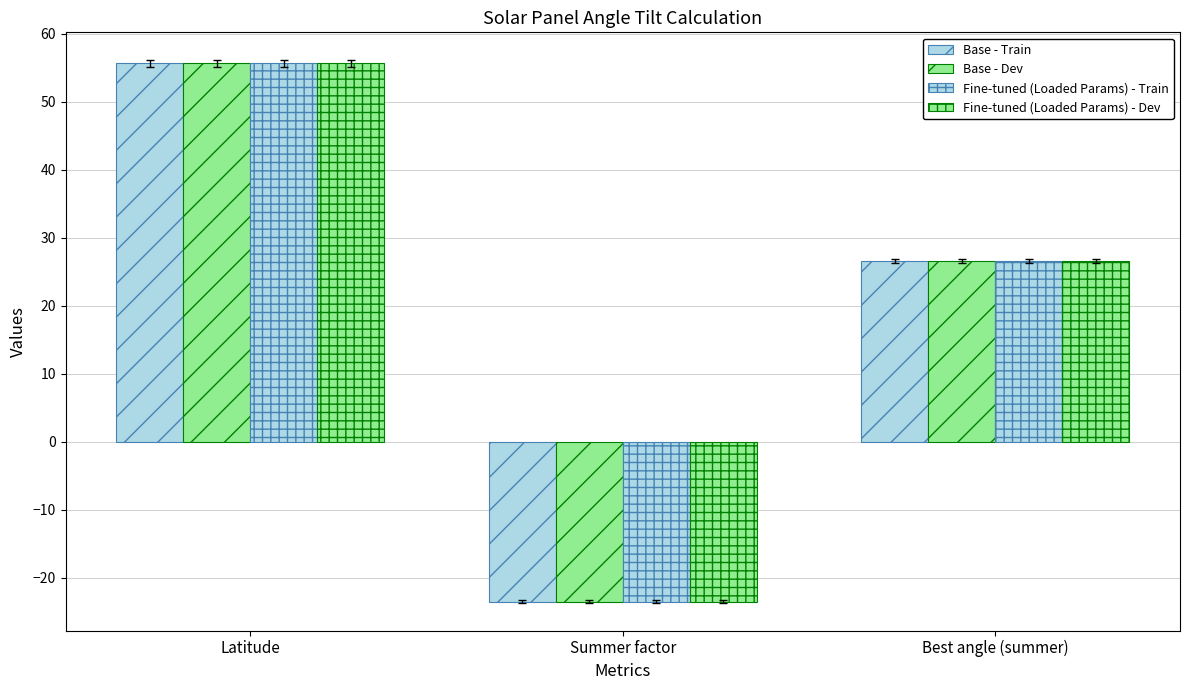

Where does the Base - Dev series first go above 26?

Latitude